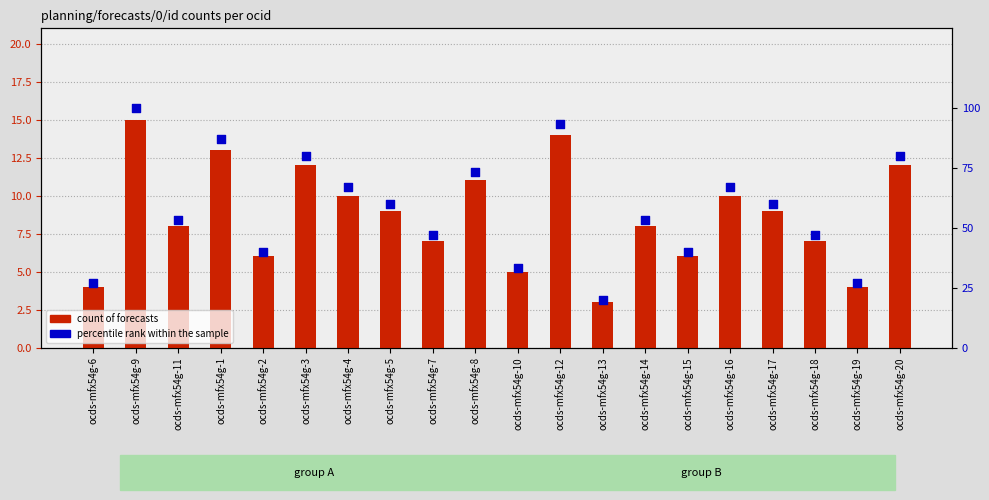

Which series contains the highest Y value?

percentile rank within the sample